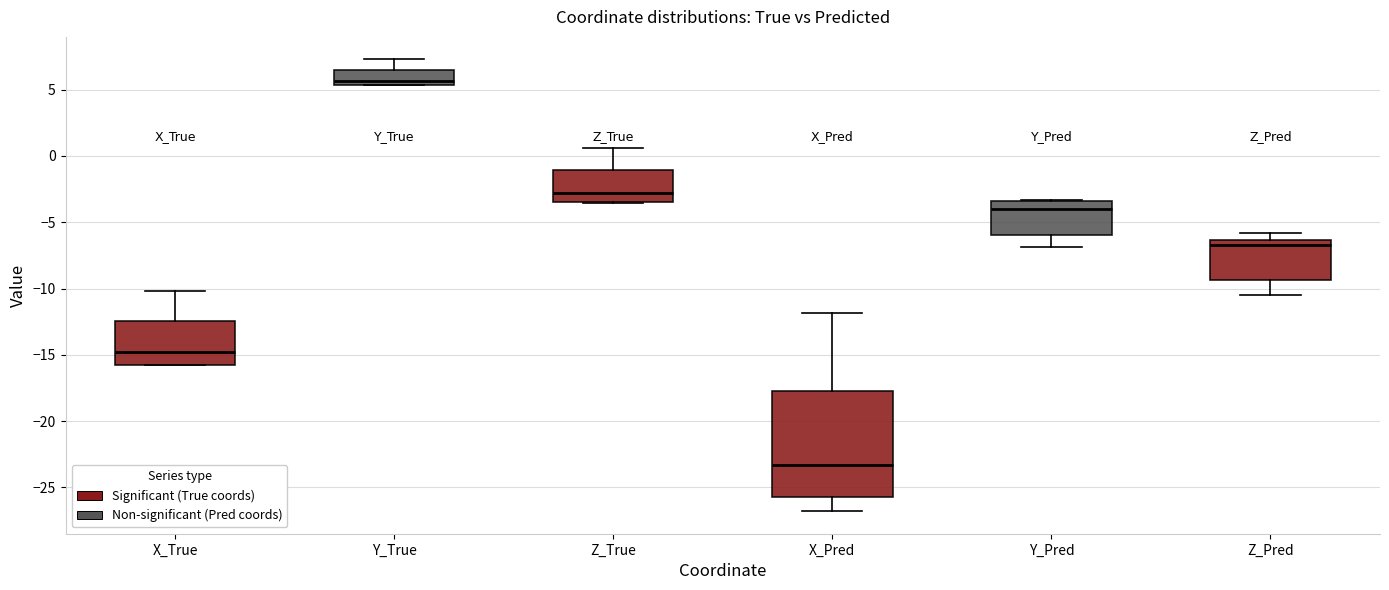

Where does the upper whisker of the box for Z_Pred end on the y-axis? The values are not printed on the chart, so give them approximately, as read against the axis.

-6.0